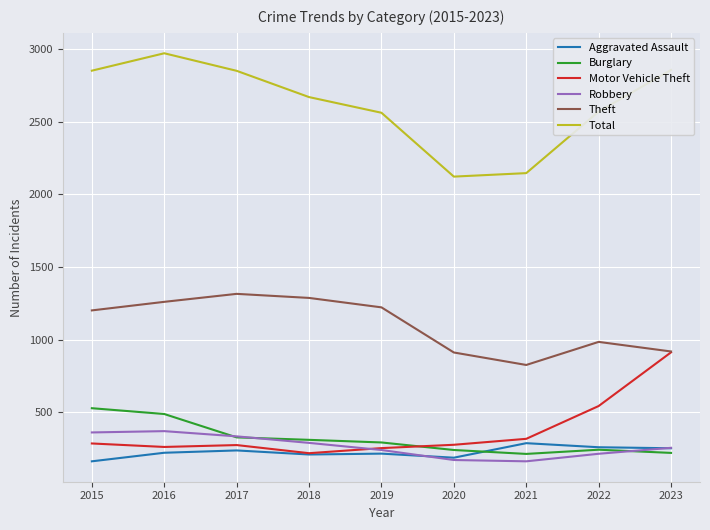

What is the difference between the maximum and minimum values in the Theft series?

490